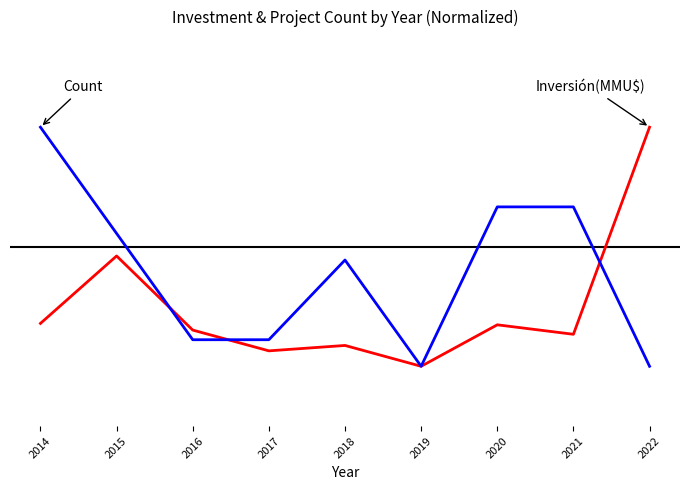

Does the chart have visible grid lines?

No